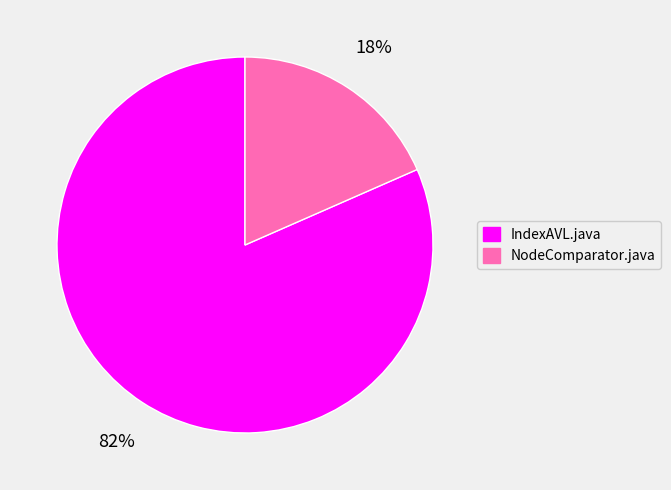

Which has a higher value, NodeComparator.java or IndexAVL.java?

IndexAVL.java